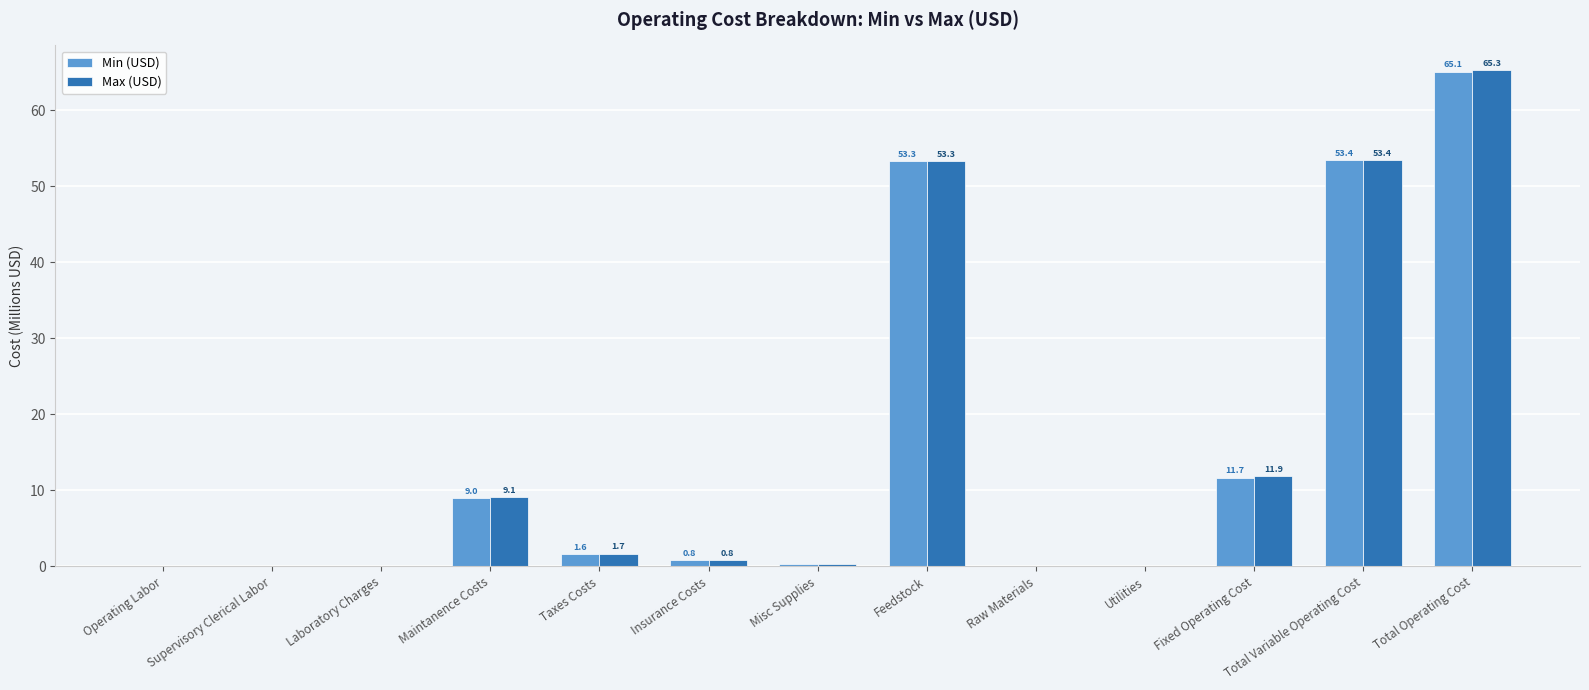

At which category is the sum across all series the highest?

Total Operating Cost